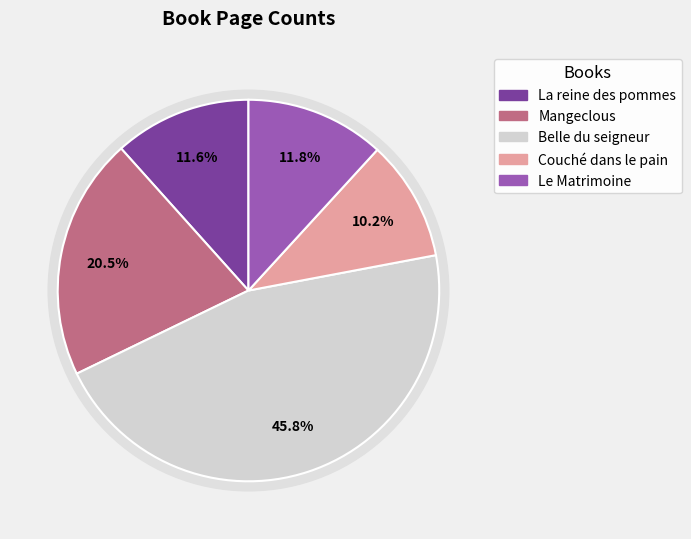

Is it true that Belle du seigneur is 52% of the pie?

False